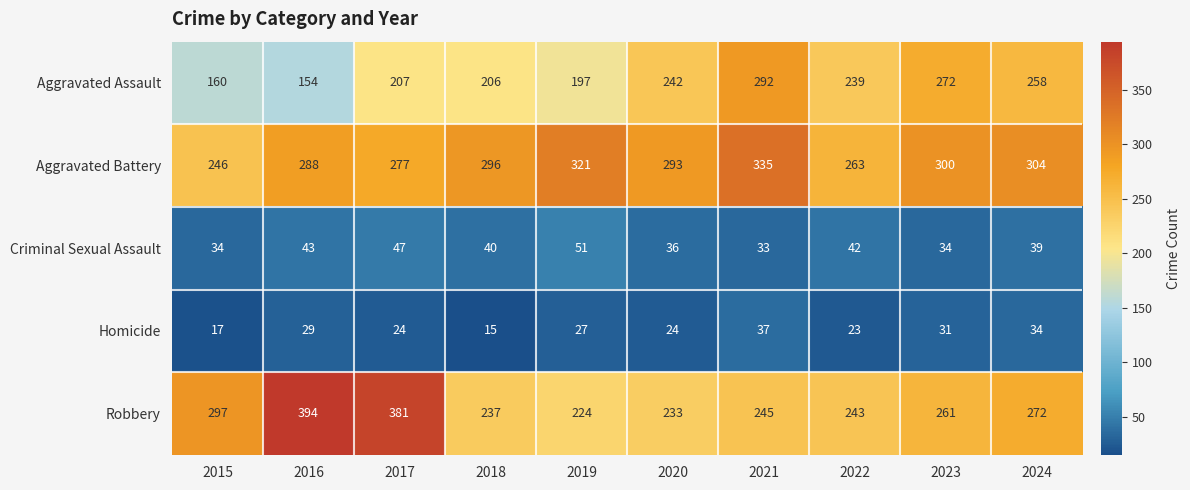

The Criminal Sexual Assault series shows 71 at 2018. True or false?

False